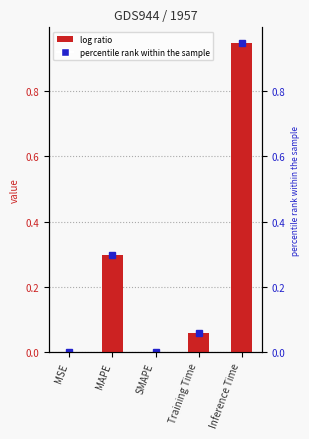

What is the difference between the second highest and second lowest values?

0.3